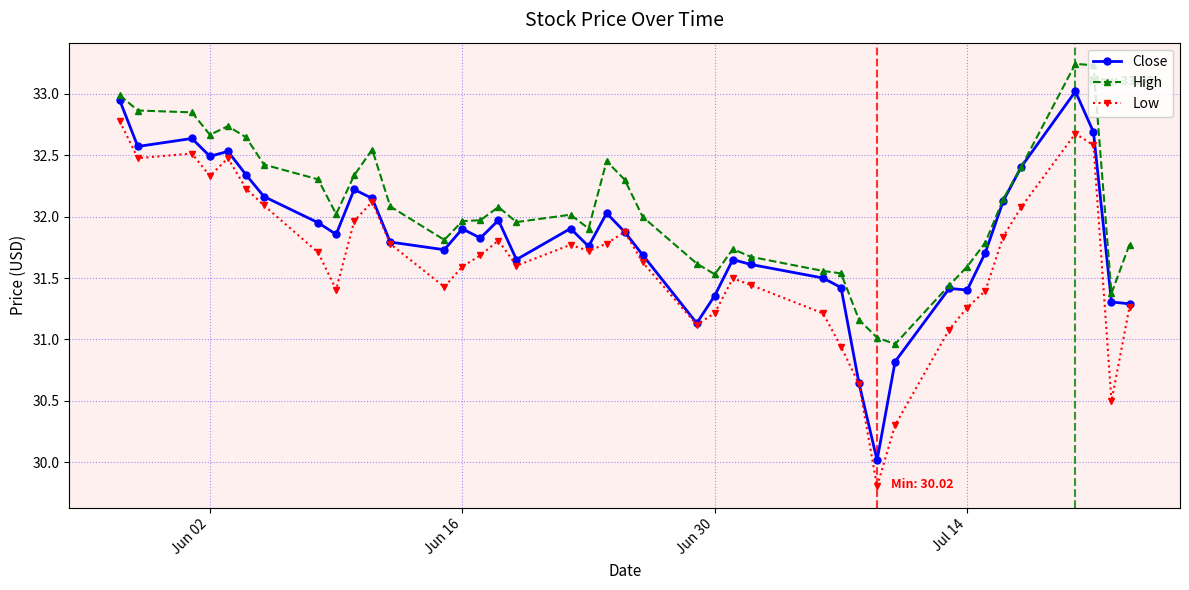

Which series has the largest total across all categories?

High